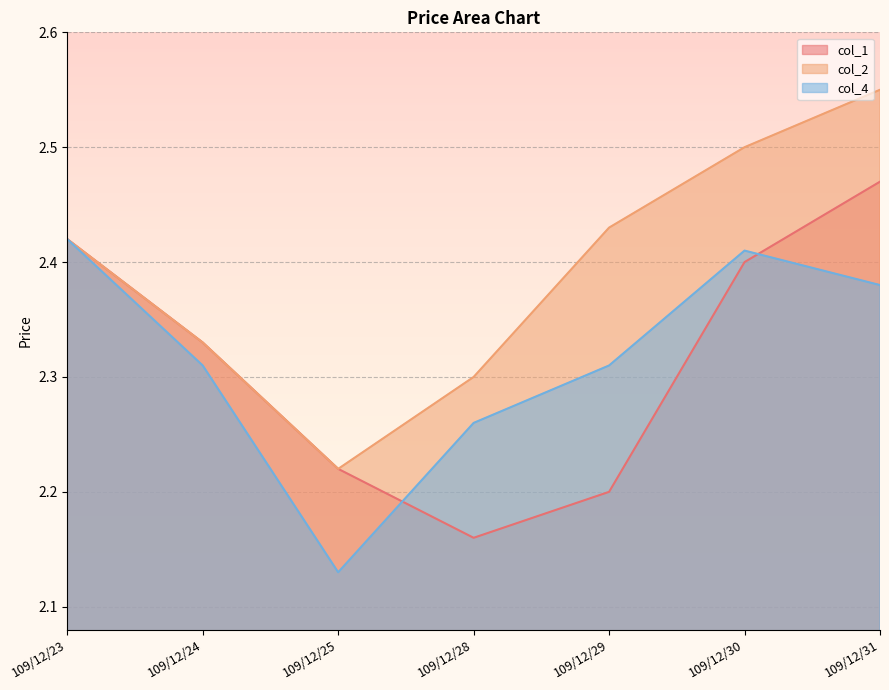

What is the value of the col_1 point at the 3rd from the left?

2.2